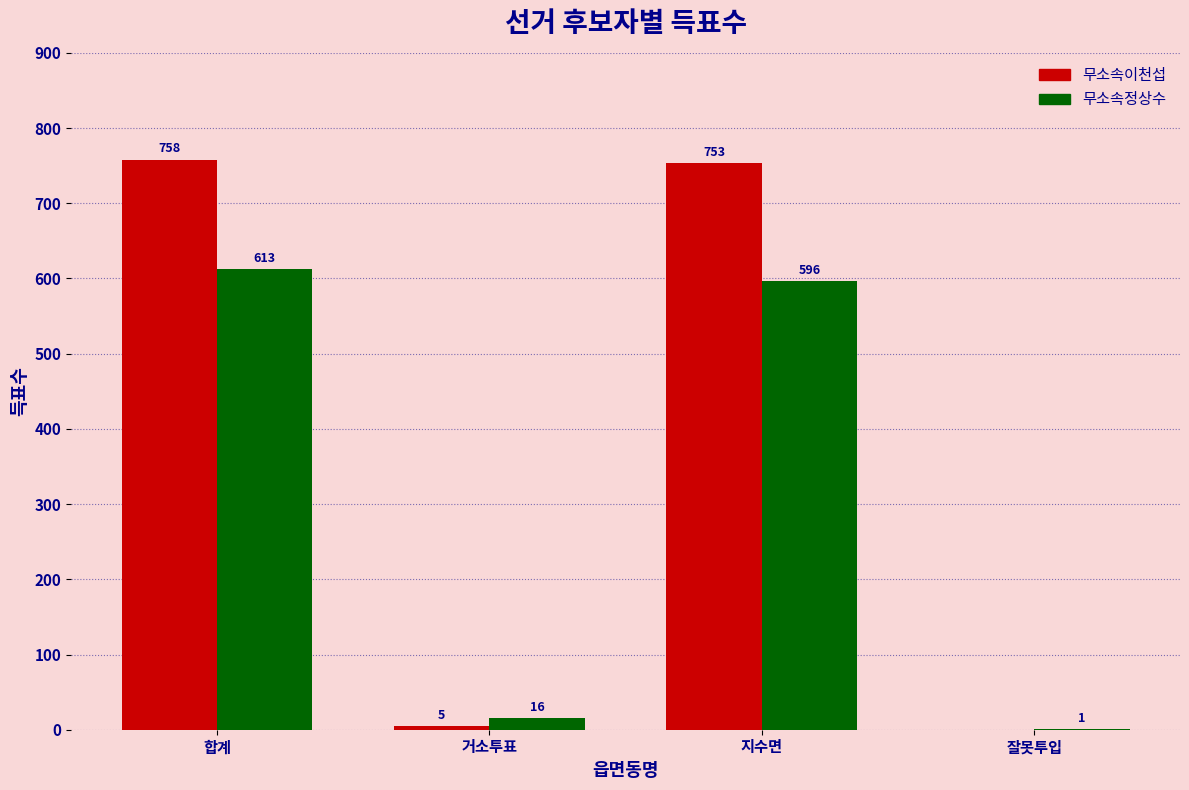

Which category has the highest value in the 무소속이천섭 series?

합계